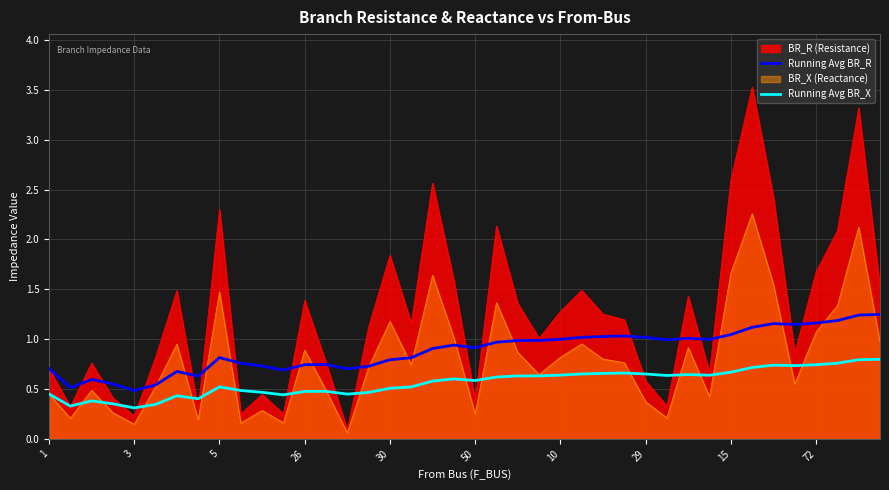

Rank the series by their maximum value, from highest to lowest.

BR_R (Resistance), BR_X (Reactance), Running Avg BR_R, Running Avg BR_X